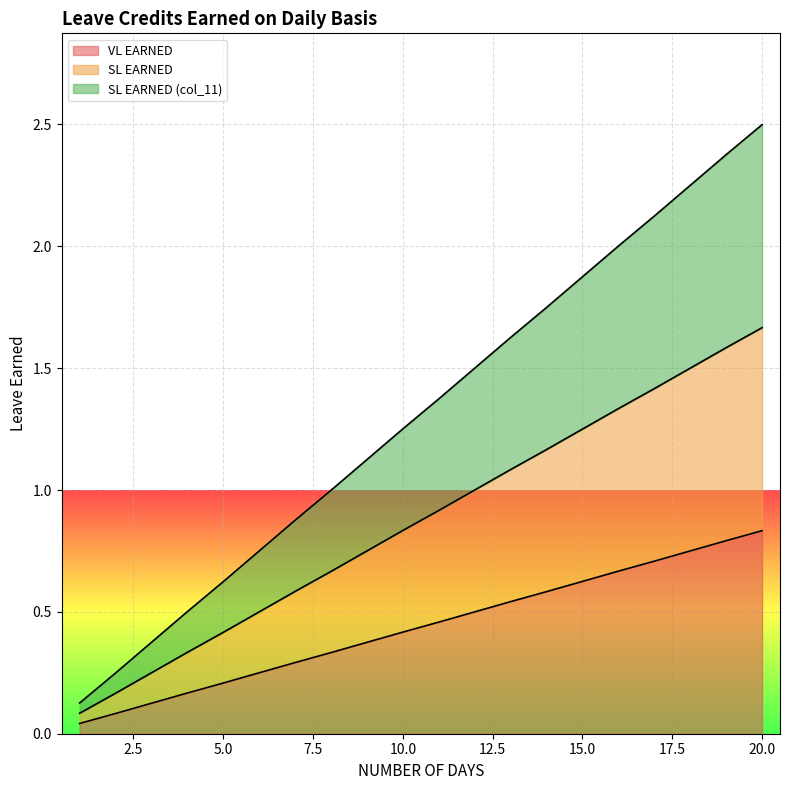

Rank the series by their maximum value, from highest to lowest.

SL EARNED (col_11), SL EARNED, VL EARNED